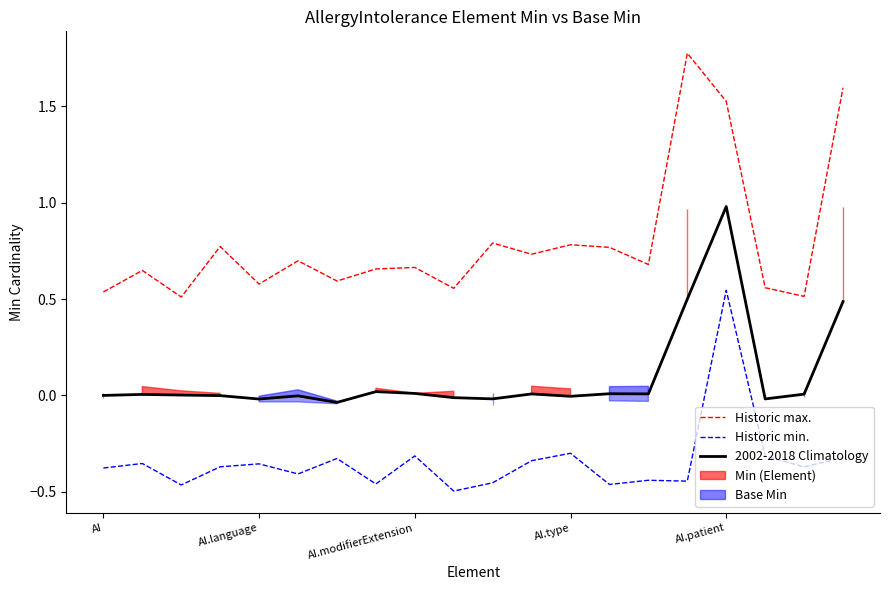

What is the difference between the highest and lowest values at AI?

0.9